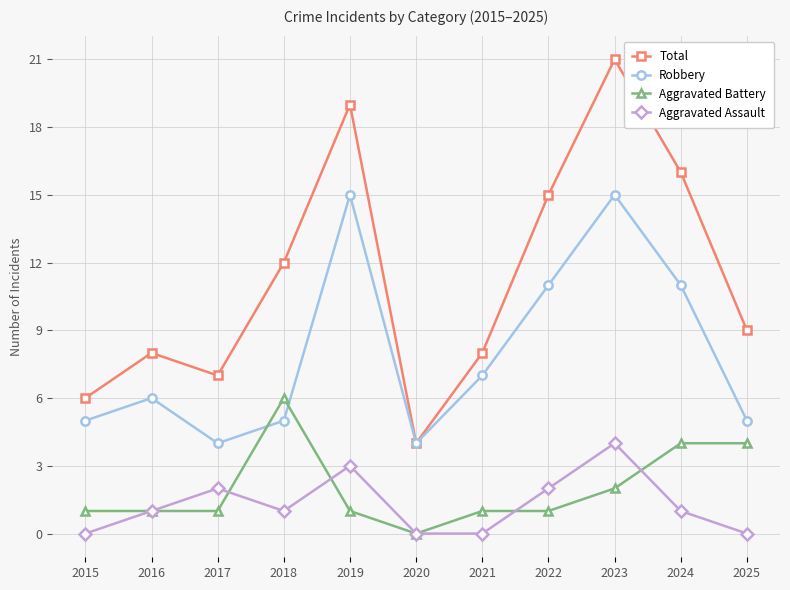

What is the average value of the Robbery series?

8